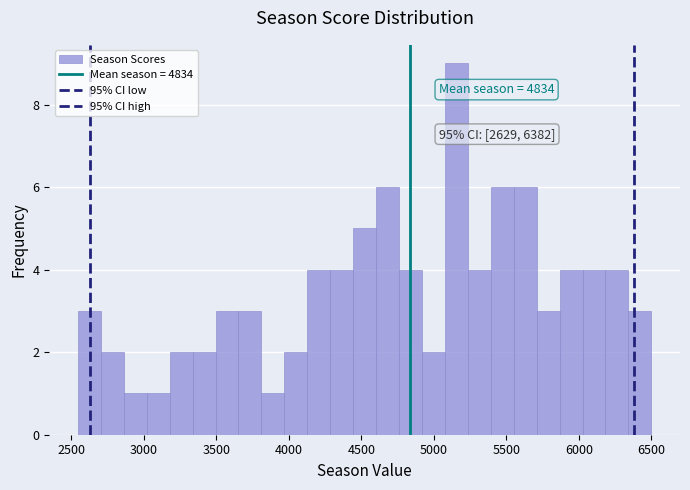

Around what value on the x-axis is the tallest bar? Give the approximate position of its centre, as read against the axis.

5150